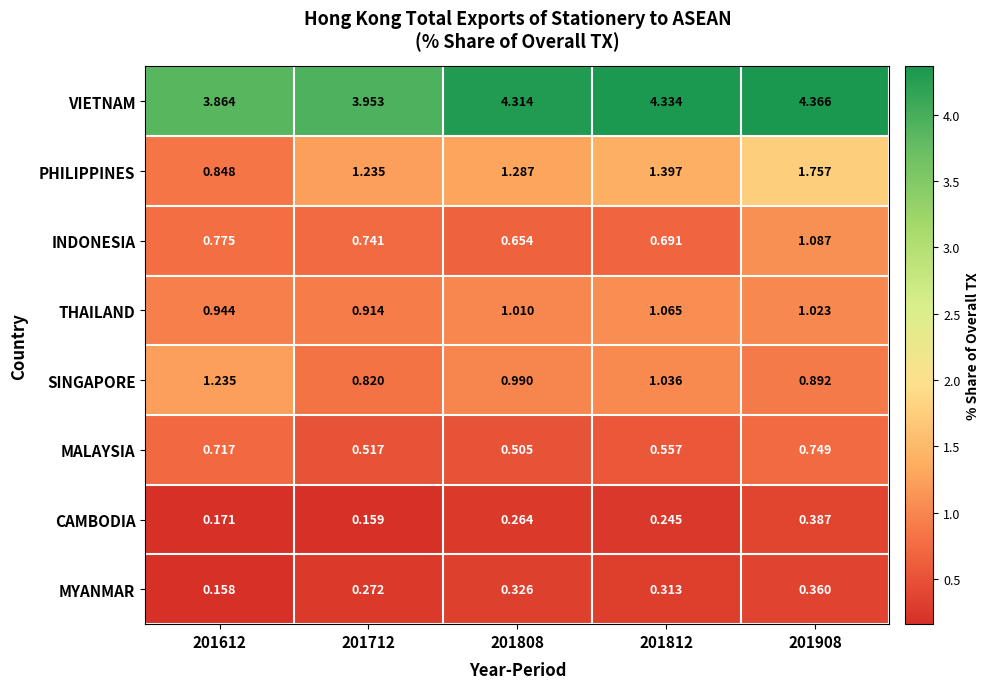

Which category has the highest value across all series?

201908